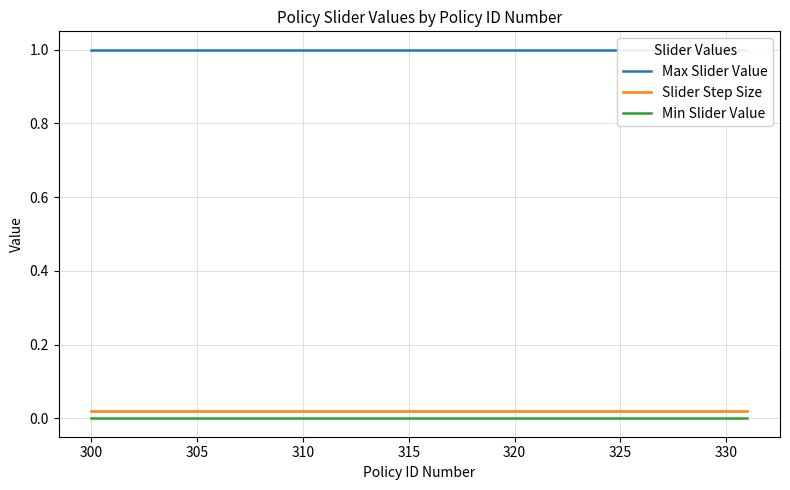

Is the value of Min Slider Value at 325 greater than the value of Max Slider Value at 13?

No